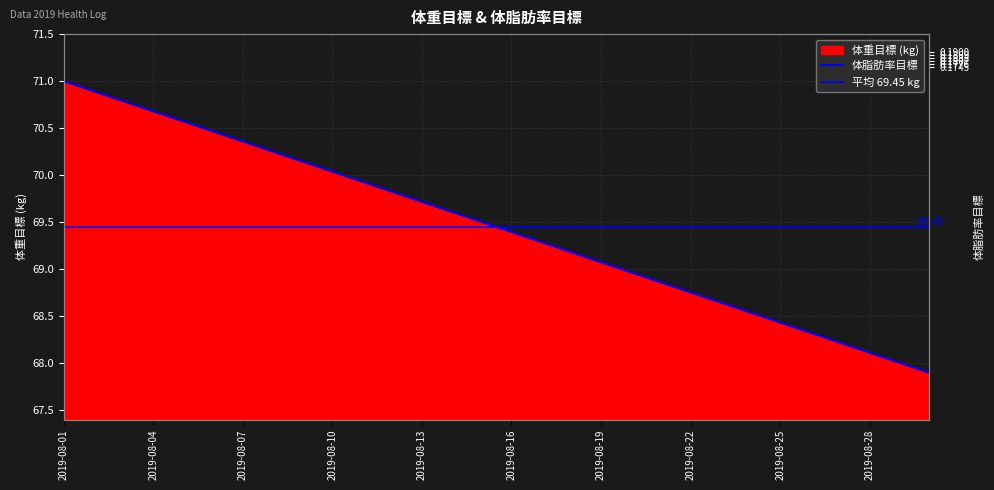

Which series has the widest spread of values?

体重目標 (kg)